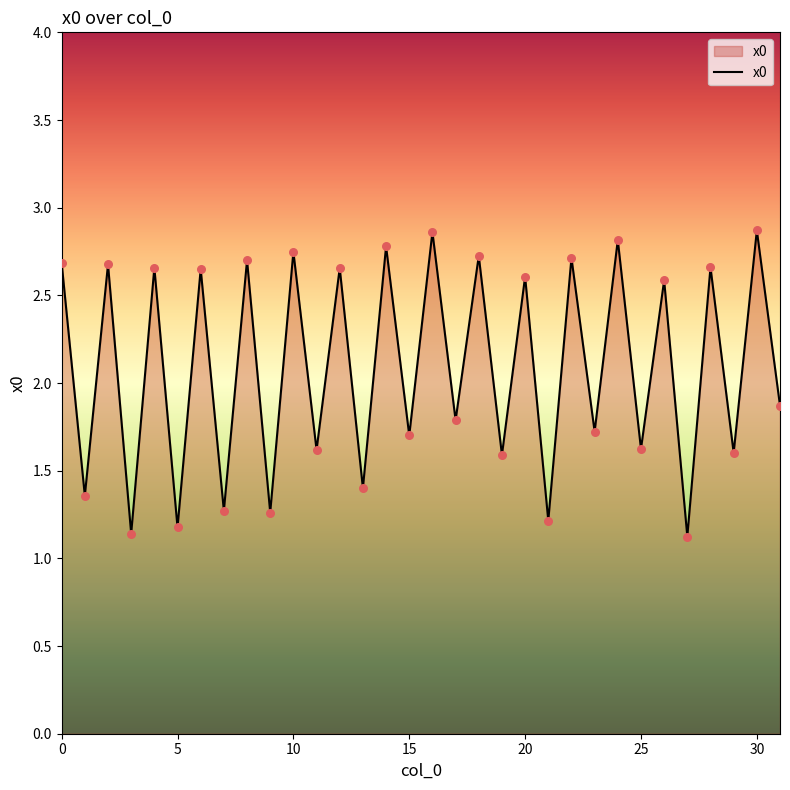

What is the difference between the maximum and minimum values?

1.7